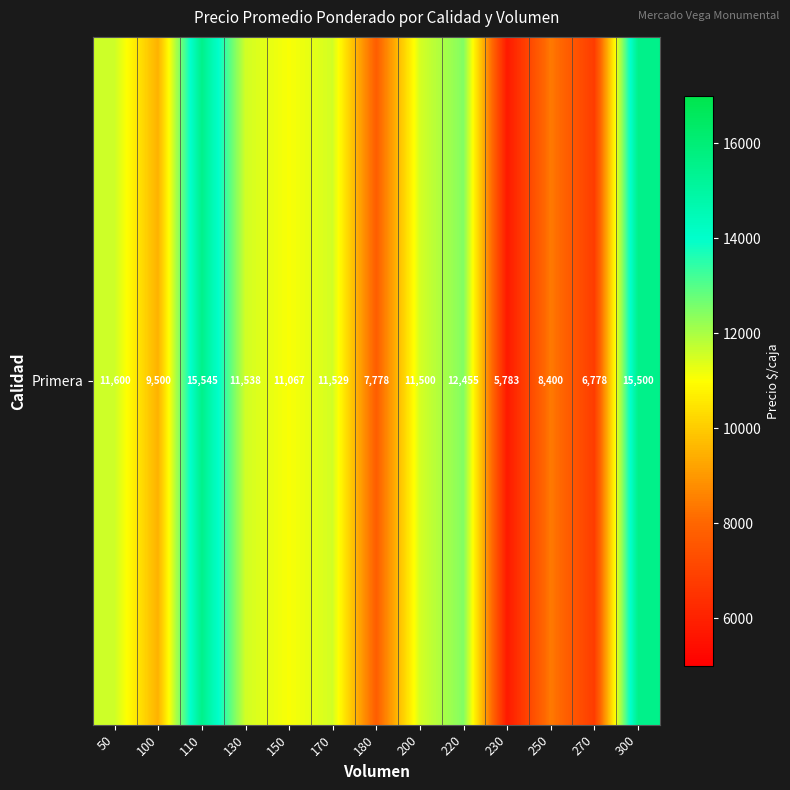

Reading left to right, extract all data points from this chart.

11600	9500	15545	11538	11067	11529	7778	11500	12455	5783	8400	6778	15500